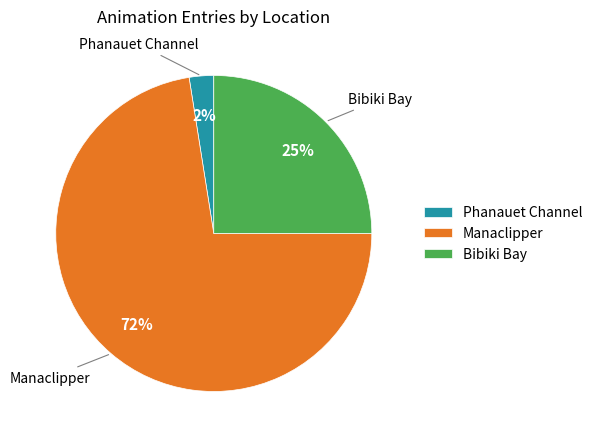

What is the smallest slice in the pie chart?

Phanauet Channel